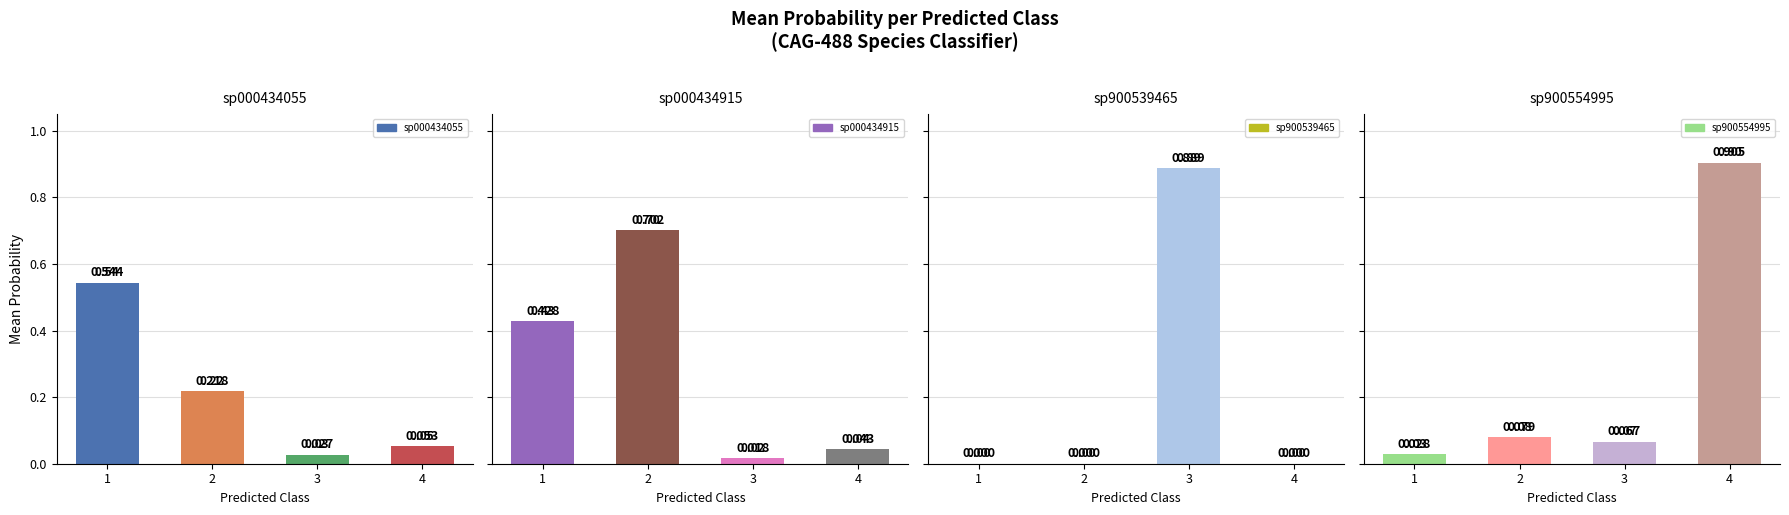

Is the value of sp900539465 at 4 greater than the value of sp000434055 at 3?

No